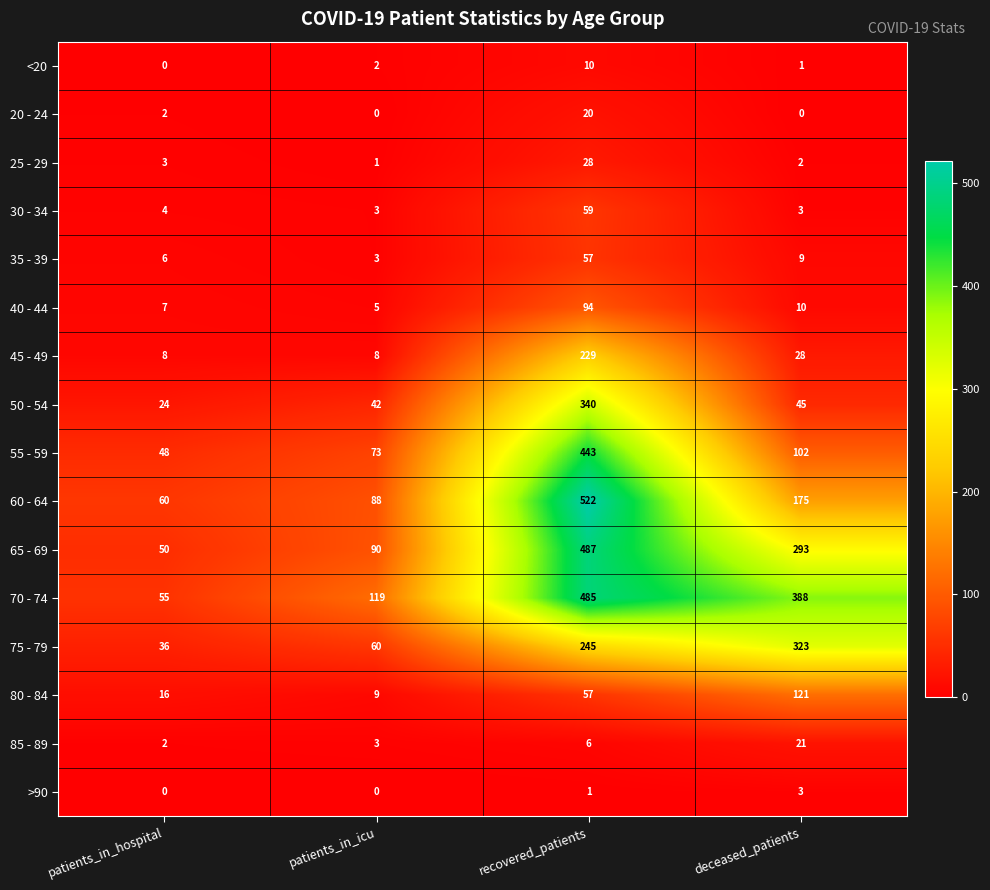

What is the difference between the 25 - 29 values at patients_in_icu and recovered_patients?

27